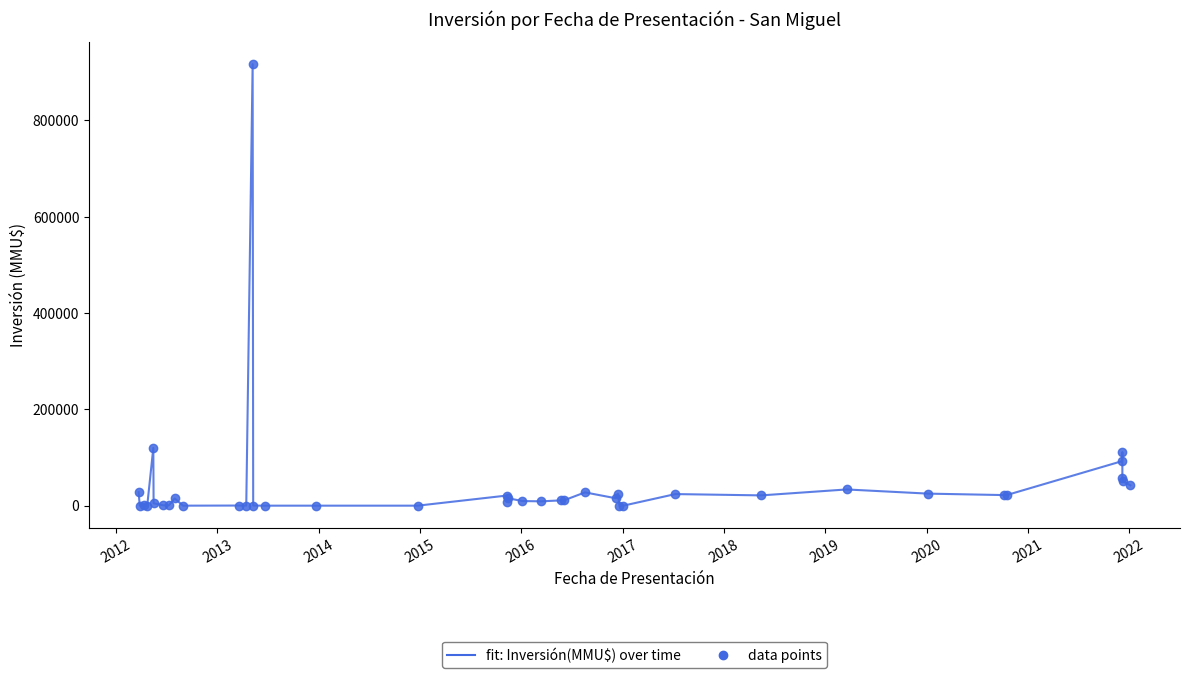

At which category does the chart reach its minimum across all series?

2014